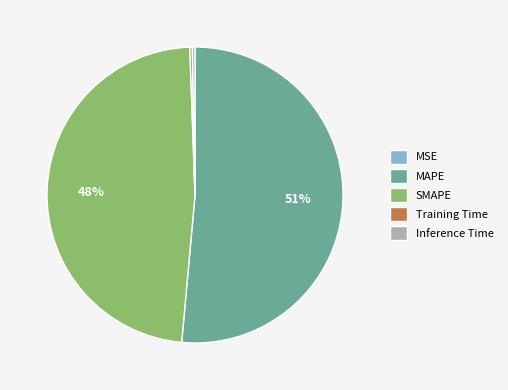

True or false: MAPE accounts for 58% of the total.

False